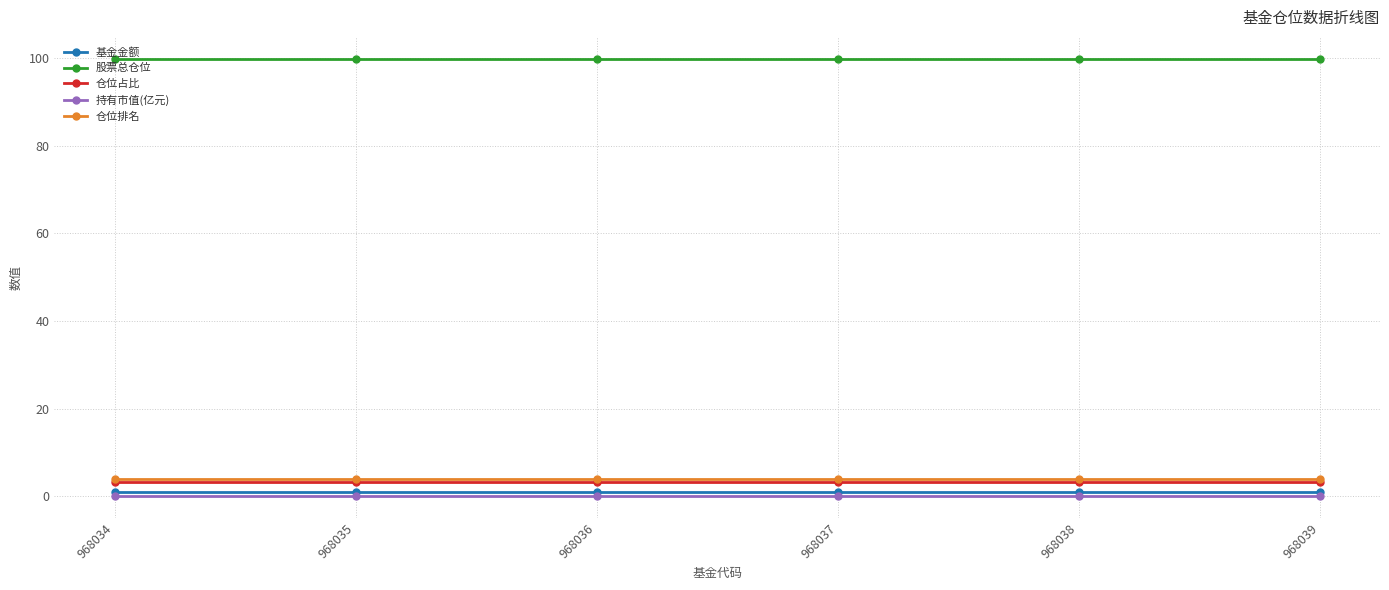

The value of 基金金额 at 968037 is 1.0. True or false?

True